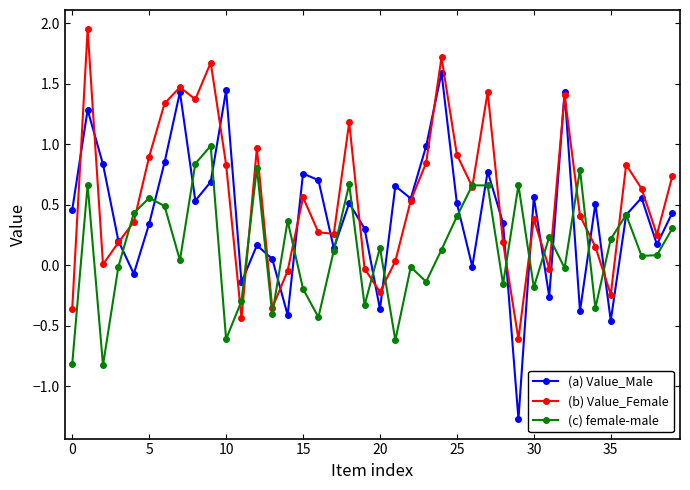

How many interior local valleys does the (c) female-male series have?

13